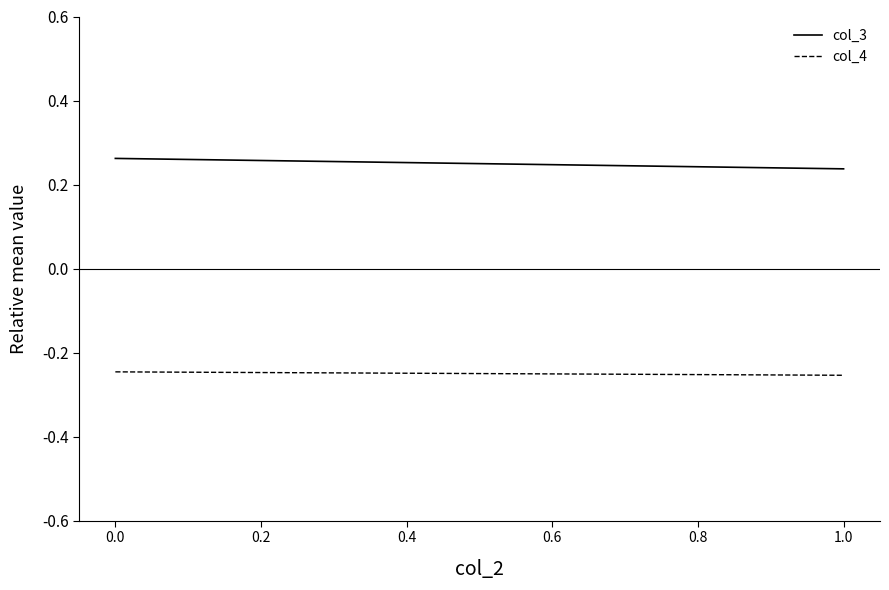

Reading right to left, what are all the values shown in this chart?

col_3: 0.2	0.3
col_4: -0.3	-0.2